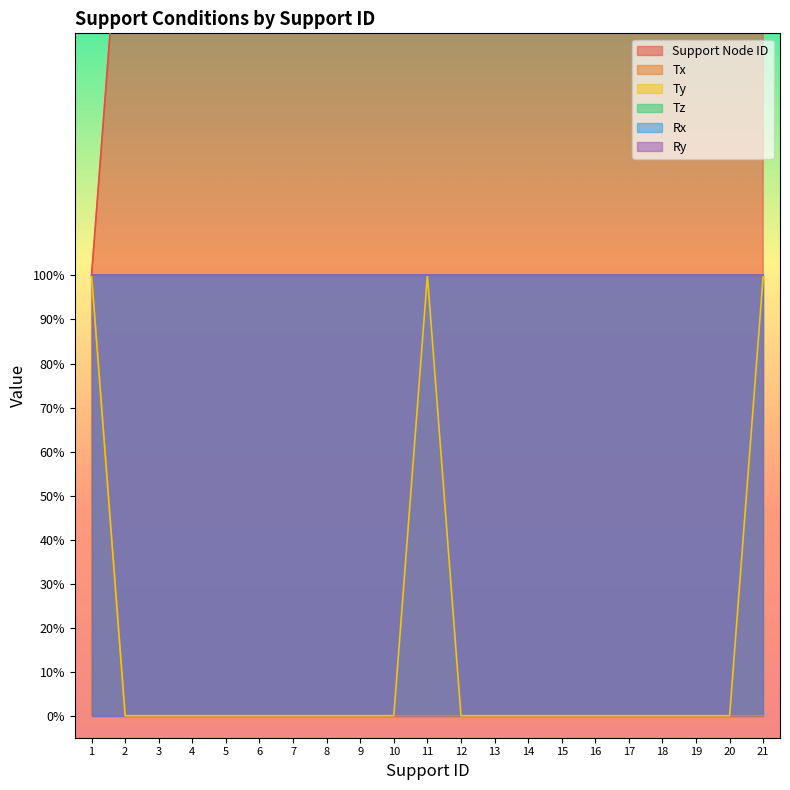

True or false: Tx has a value of 1 at 20.

False